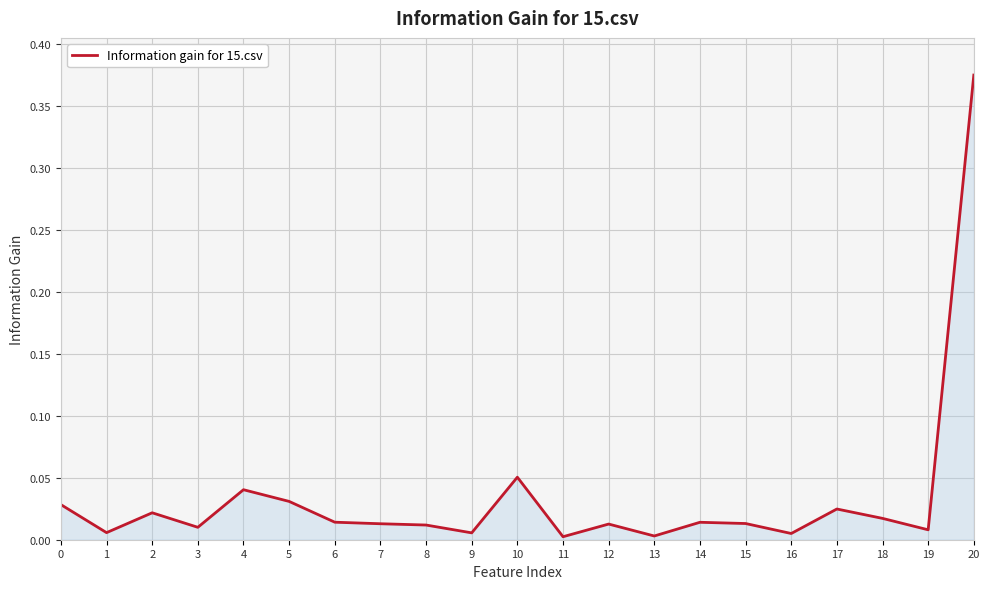

The chart shows a value of 0.0 at 15. True or false?

True